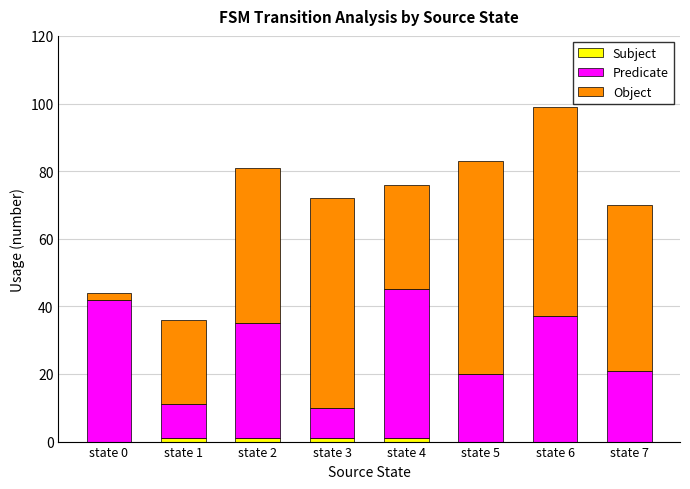

What is the total value across all series at state 6?

99